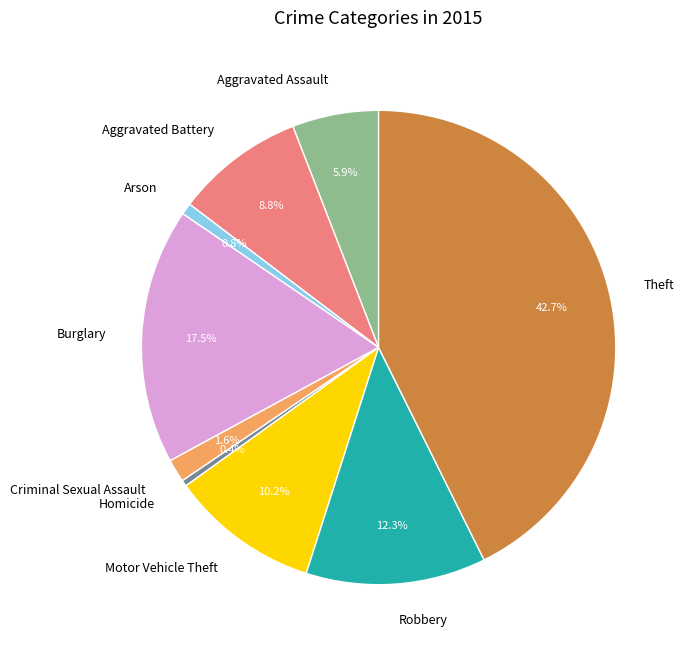

What percentage is NOT represented by Motor Vehicle Theft?

89.8%